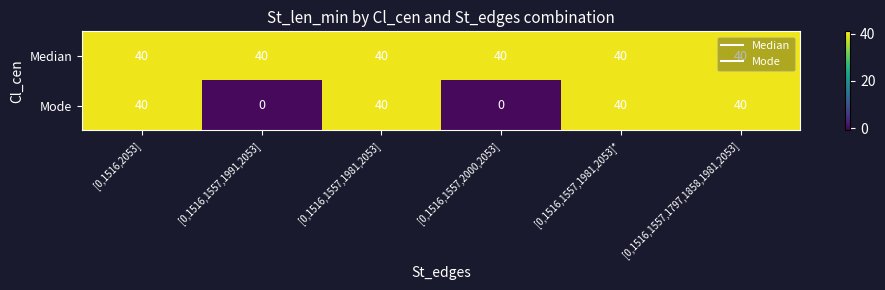

Is it true that Median equals 40 at [0,1516,1557,2000,2053]?

True